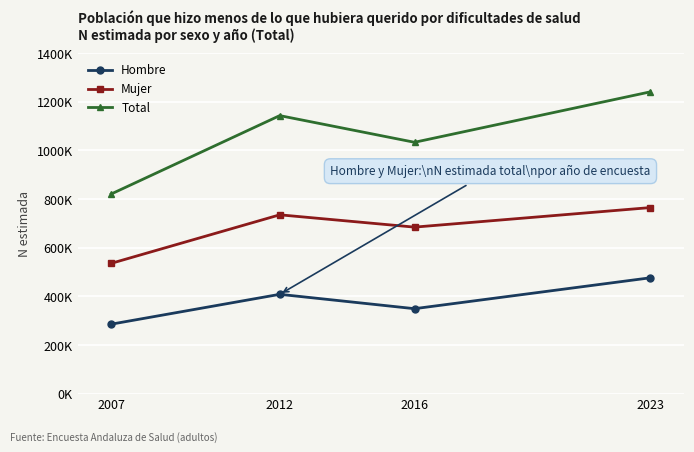

At how many categories does at least one series exceed 866792?

3